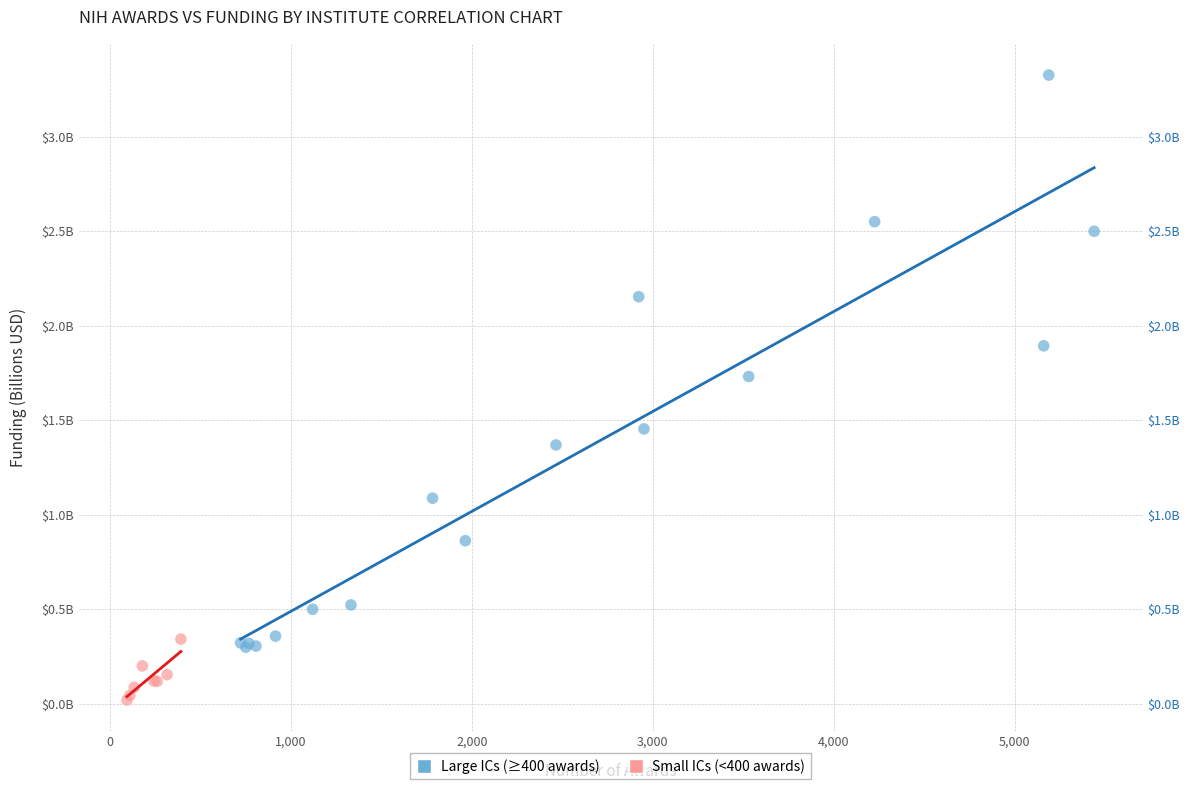

What are all the series names shown in the legend?

Large ICs (≥400 awards), Small ICs (<400 awards)